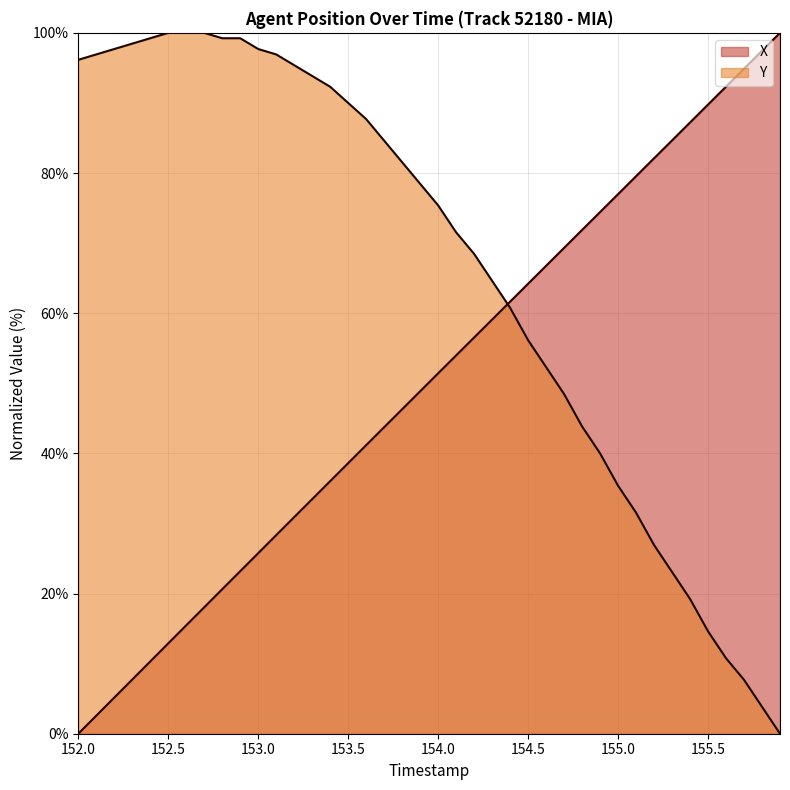

What is the average value of the X series?

50.1